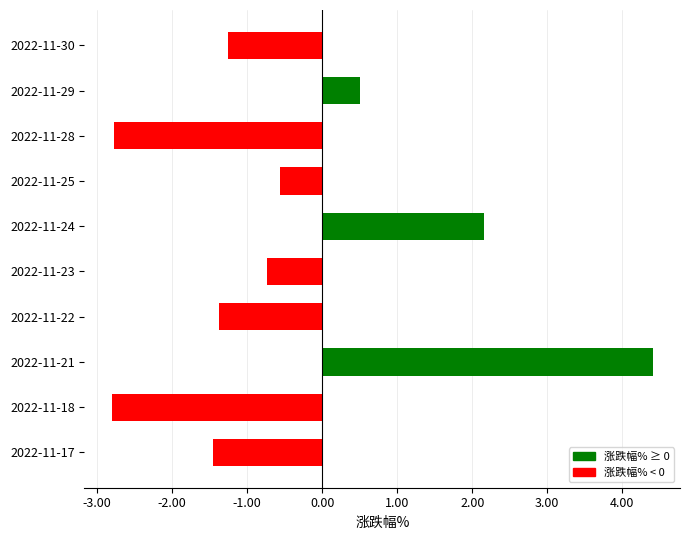

How many data points are less than 0?

7